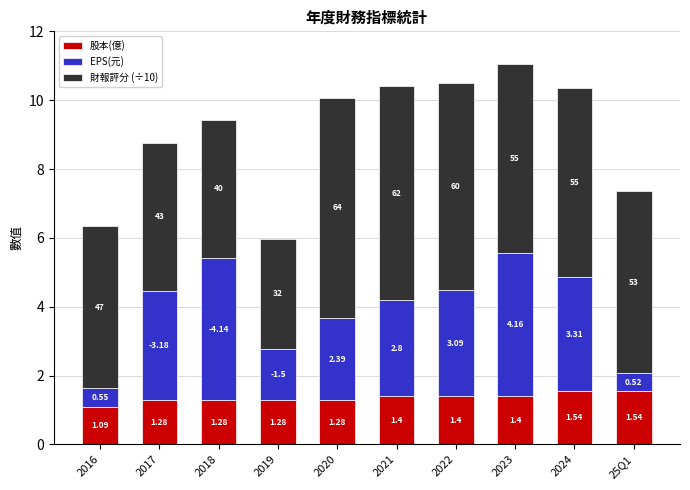

What are all the series names shown in the legend?

股本(億), EPS(元), 財報評分 (÷10)